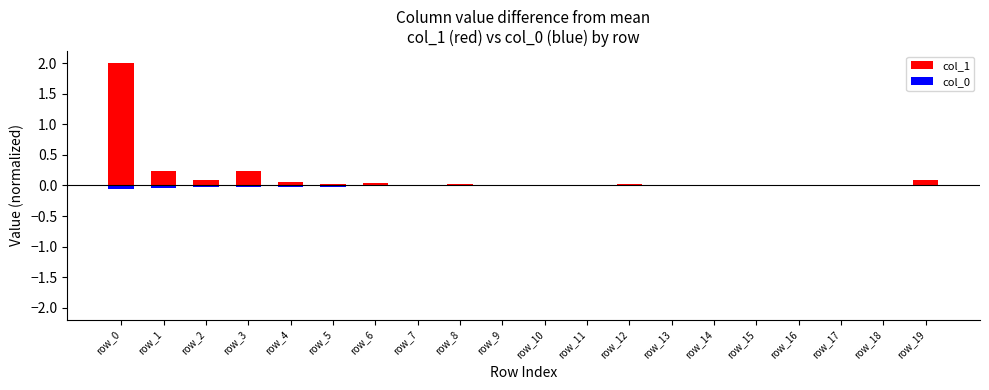

How many bars are there in each group?

2